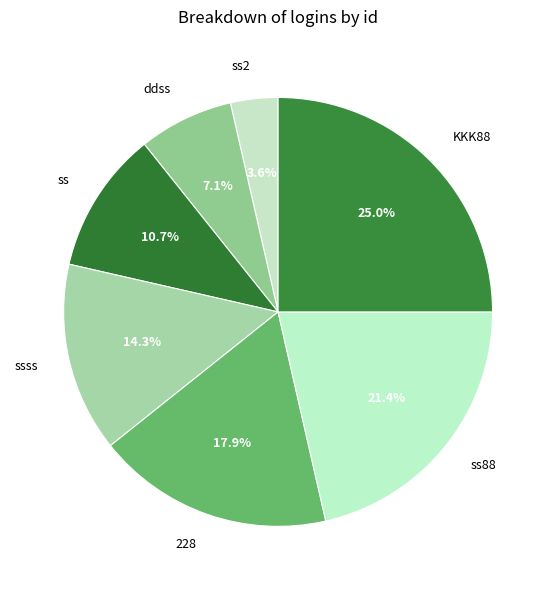

To the nearest percent, what portion does ddss represent?

7%